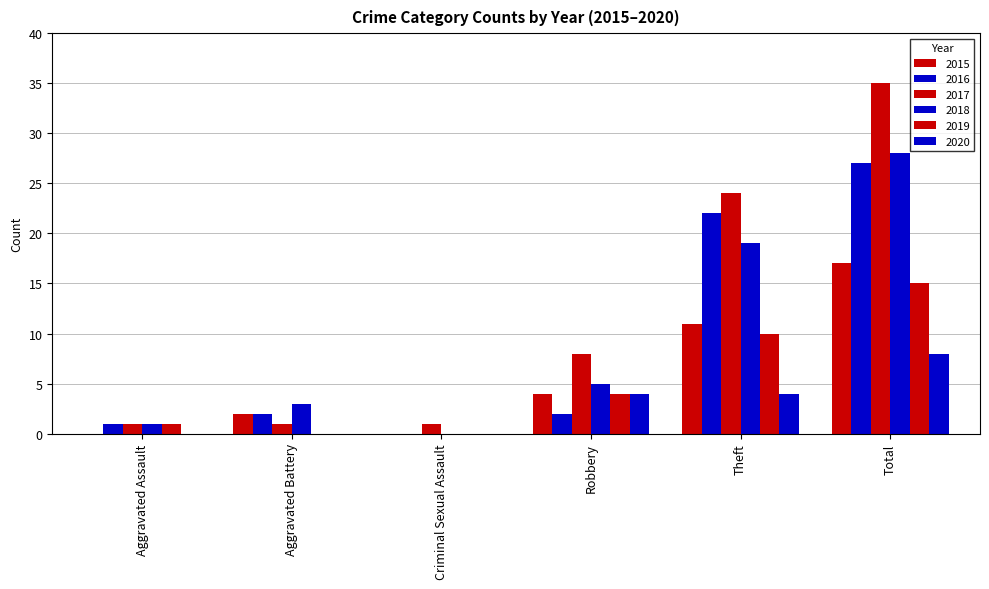

How many data points does each series have?

6